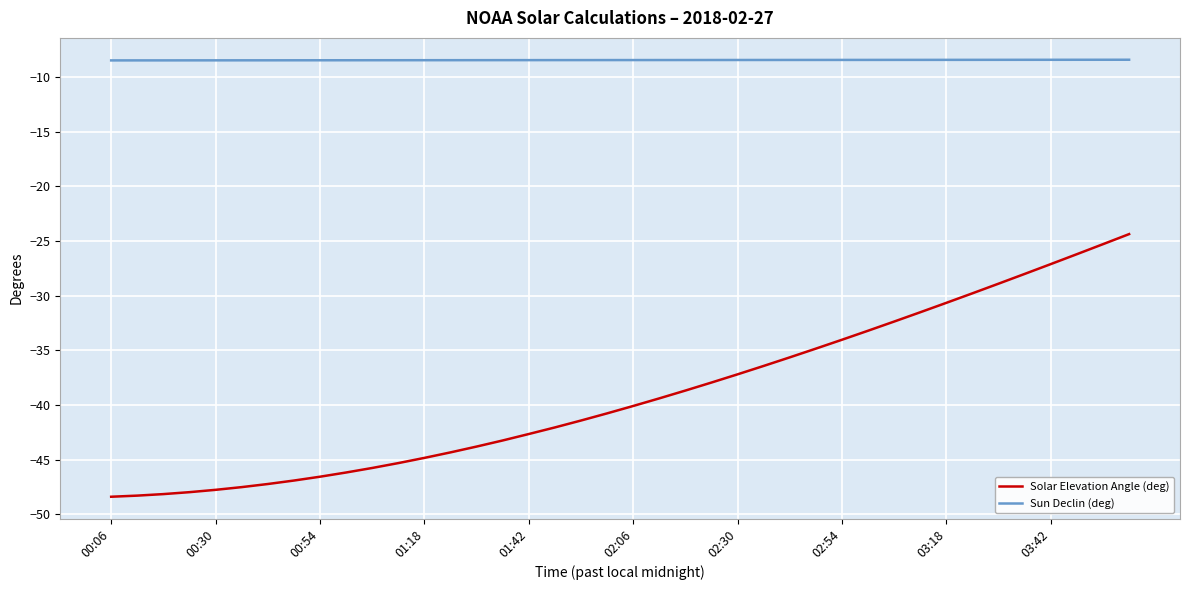

Does the chart display data point markers on the line(s)?

No